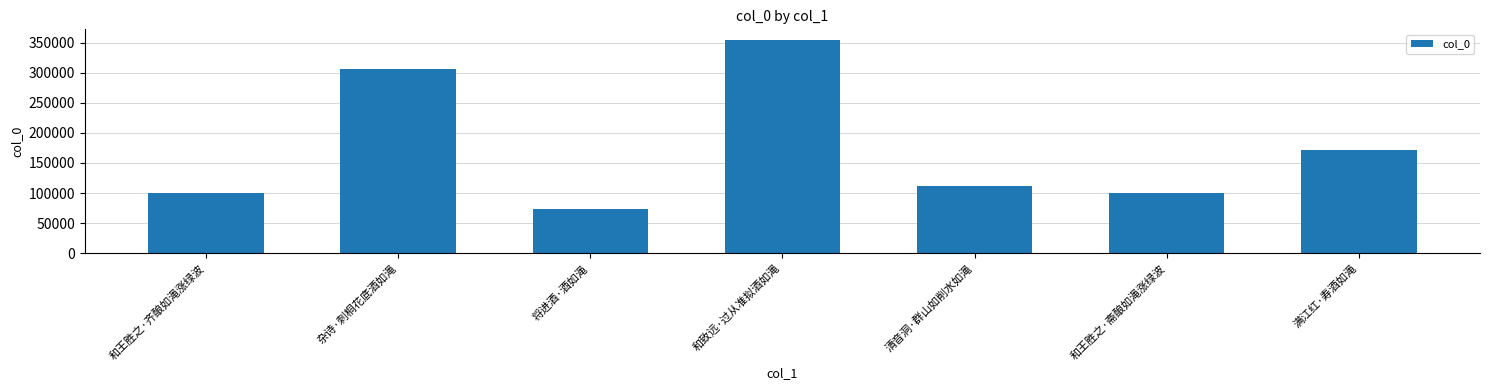

What is the difference between the maximum and minimum values?

281901